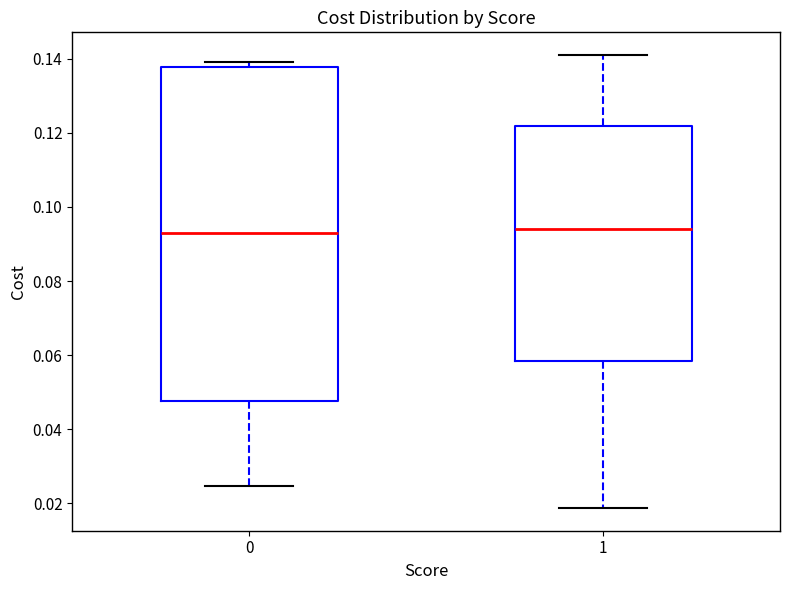

Where does the median line of the box at x = 0 sit on the y-axis? The values are not printed on the chart, so give them approximately, as read against the axis.

0.092